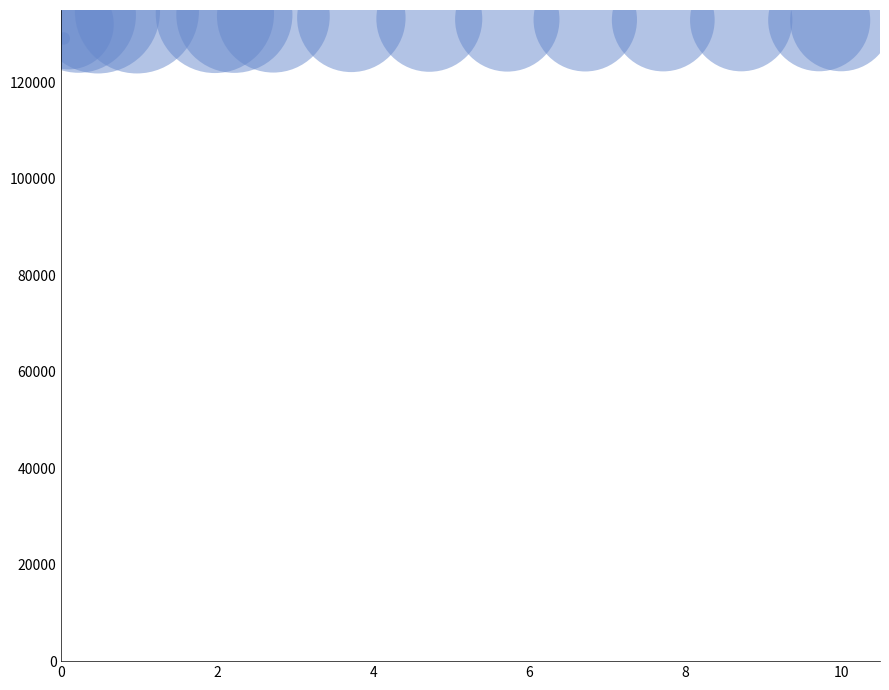

What is the range of Y values (max minus min)?

5620.5